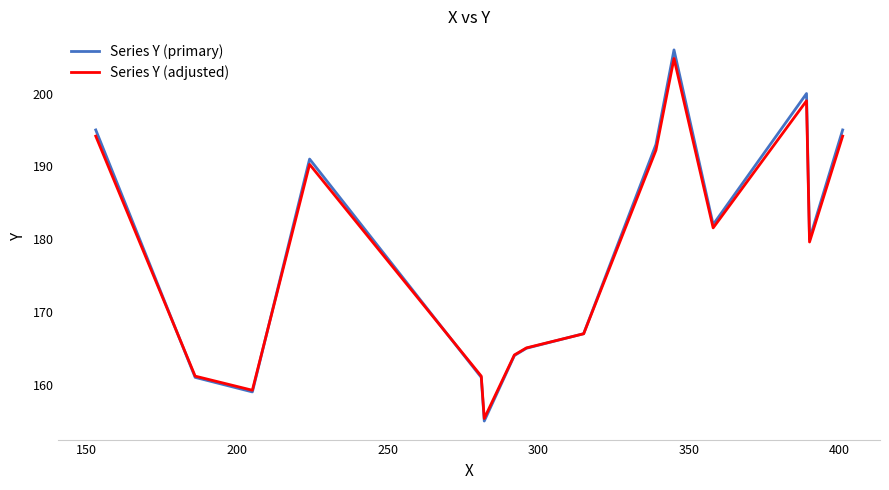

Which series has the largest range (max minus min)?

Series Y (primary)